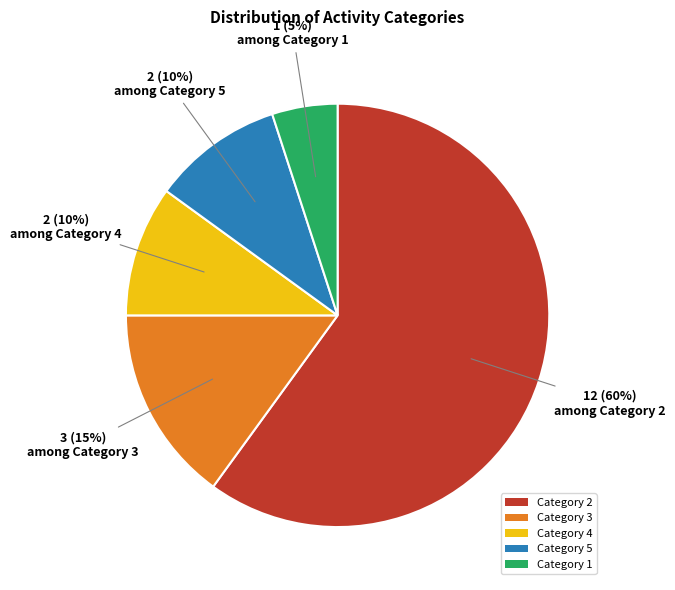

Is the sum of Category 4 and Category 3 greater than half?

No